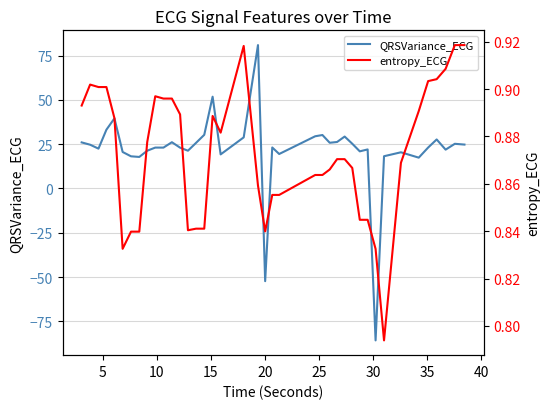

Reading right to left, list all the values displayed in this chart.

QRSVariance_ECG: 24.7	25.2	21.9	27.6	23.1	17.4	20.4	18.2	-85.7	22.0	20.9	25.2	29.3	26.2	25.8	30.1	29.4	19.4	23.1	-52.3	80.9	28.8	19.2	51.8	30.3	25.7	21.3	23.0	26.1	23.0	23.0	21.3	17.8	18.1	20.6	39.5	33.1	22.5	24.7	26.0
entropy_ECG: 0.9	0.9	0.9	0.9	0.9	0.9	0.9	0.8	0.8	0.8	0.8	0.9	0.9	0.9	0.9	0.9	0.9	0.9	0.9	0.8	0.9	0.9	0.9	0.9	0.8	0.8	0.8	0.9	0.9	0.9	0.9	0.9	0.8	0.8	0.8	0.9	0.9	0.9	0.9	0.9